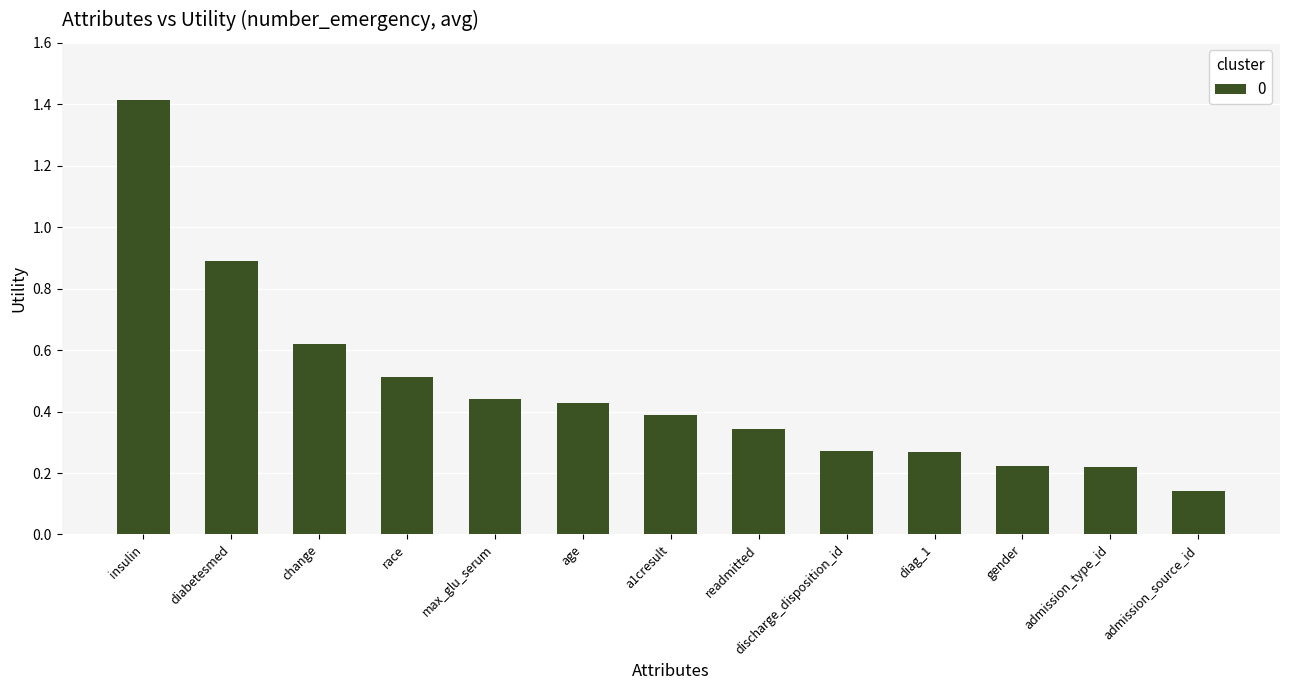

What is the maximum value shown in the chart?

1.4